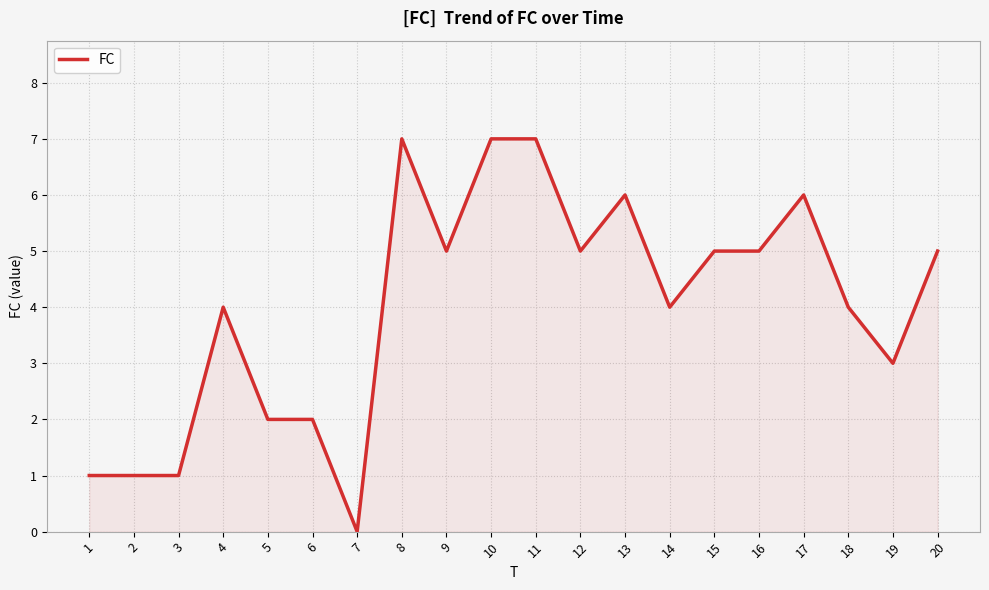

How many lines are shown in the chart?

1